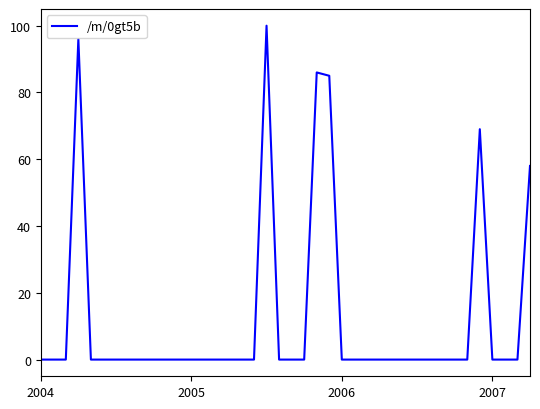

What is the difference between the second highest and minimum values?

96